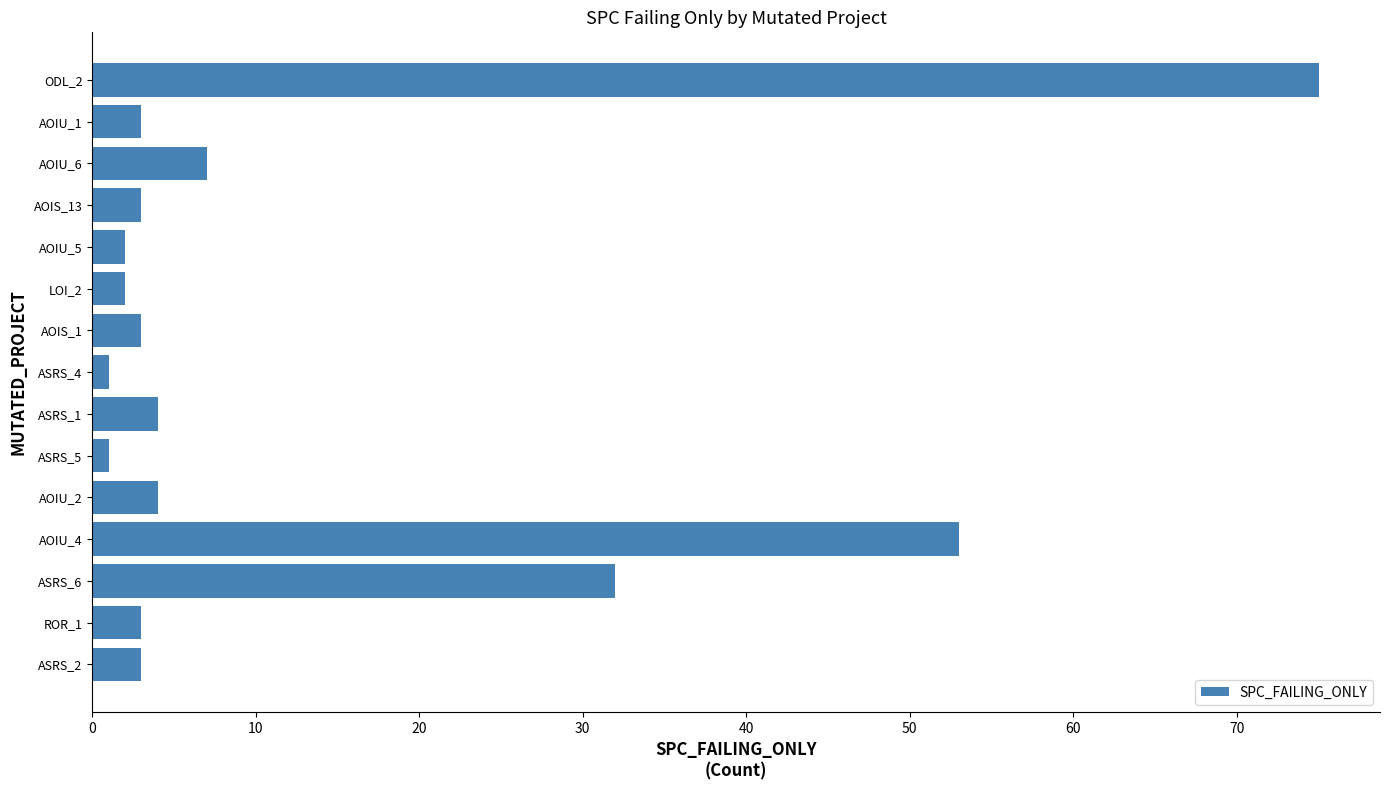

At which category does the chart reach its peak across all series?

ODL_2